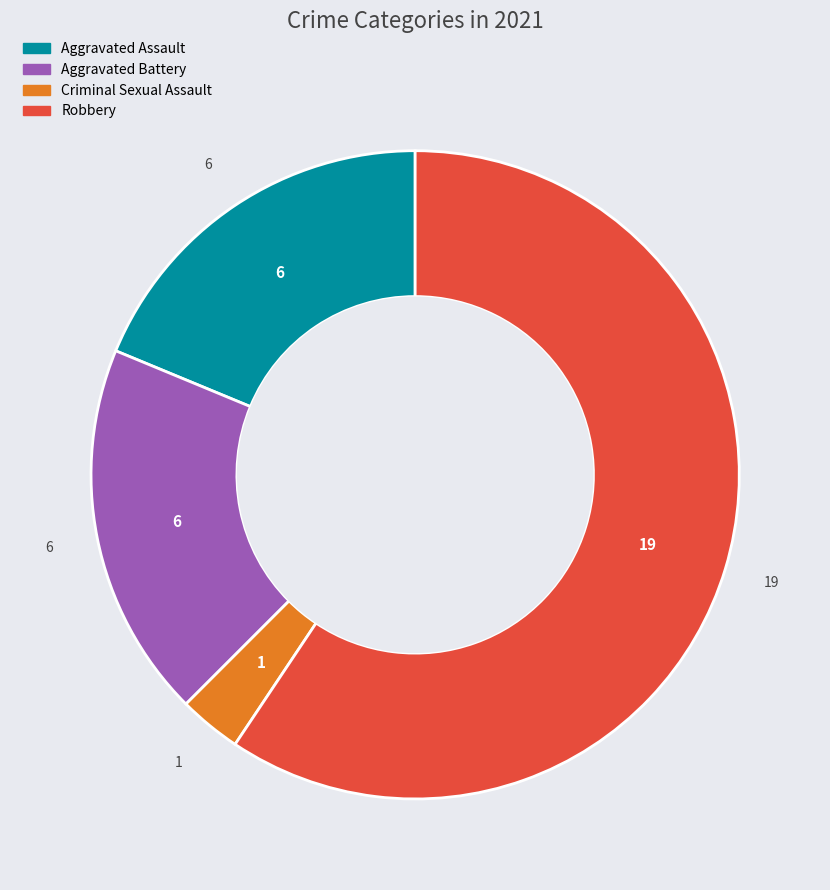

The Aggravated Assault slice represents 7% of the pie. True or false?

False